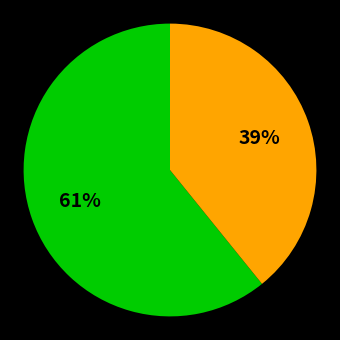

Is there a majority slice in this chart?

Yes